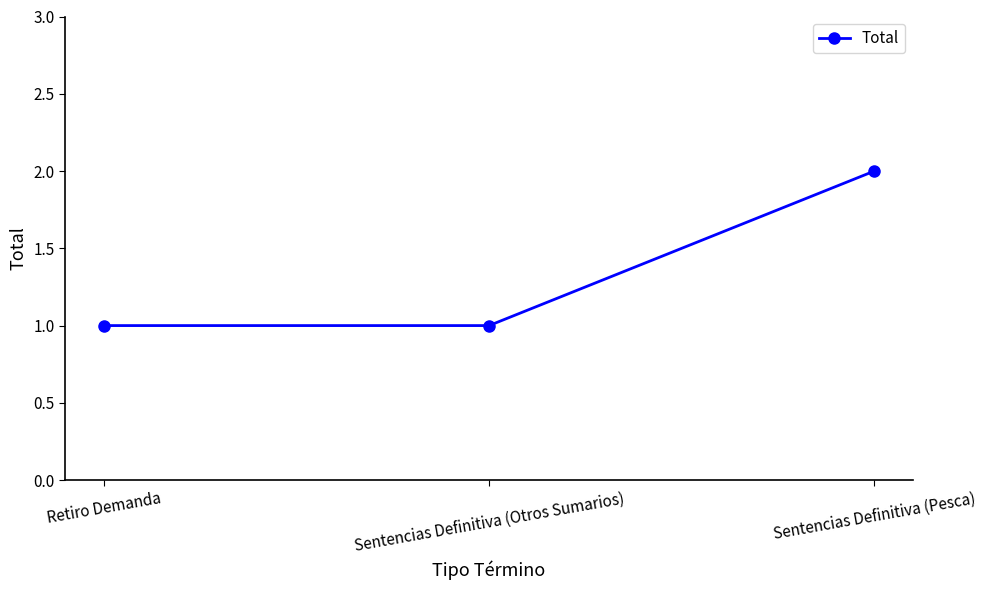

What is the sum of all values?

4